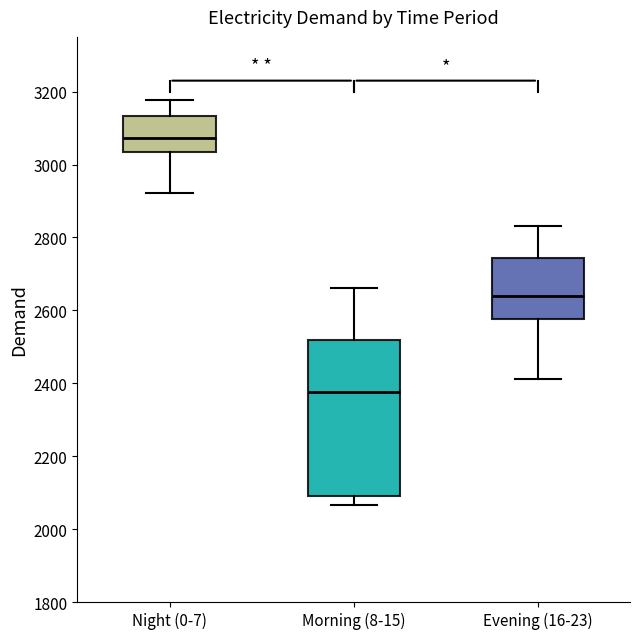

Reading left to right, transcribe this box plot: for each box, give where its median line is, the range the box spans, and where its two whiskers end, as read against the y-axis. The values are not printed on the chart, so give them approximately, as read against the axis.

Night (0-7): median 3080, box 3040 to 3140, whiskers 2920 to 3180
Morning (8-15): median 2380, box 2100 to 2520, whiskers 2060 to 2660
Evening (16-23): median 2640, box 2580 to 2740, whiskers 2420 to 2840